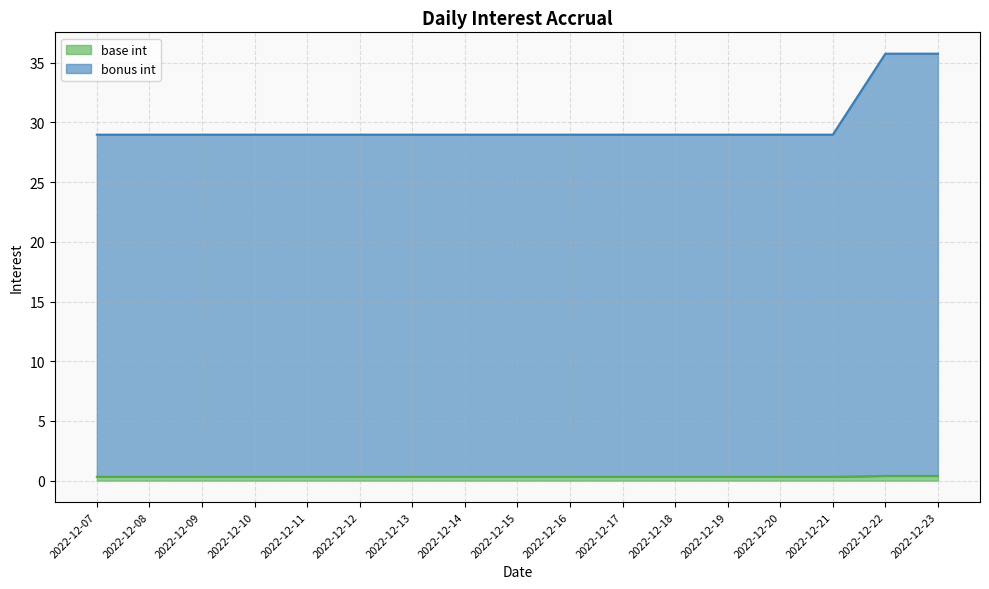

True or false: base int and bonus int cross at least once.

False